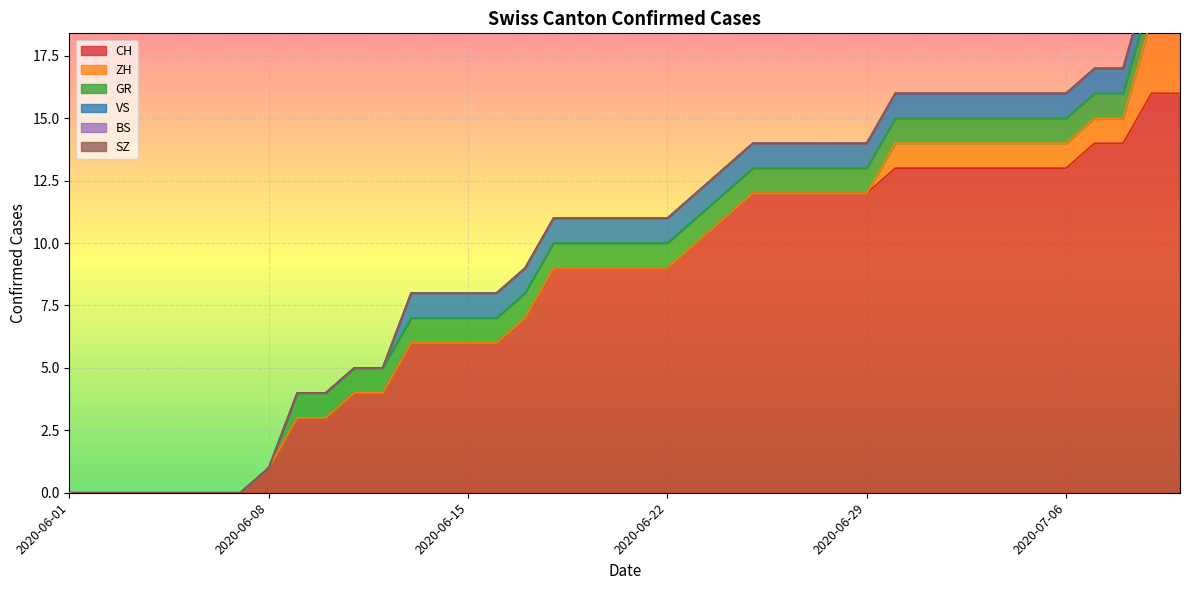

What is the value of the ZH point at the 36th from the left?

1